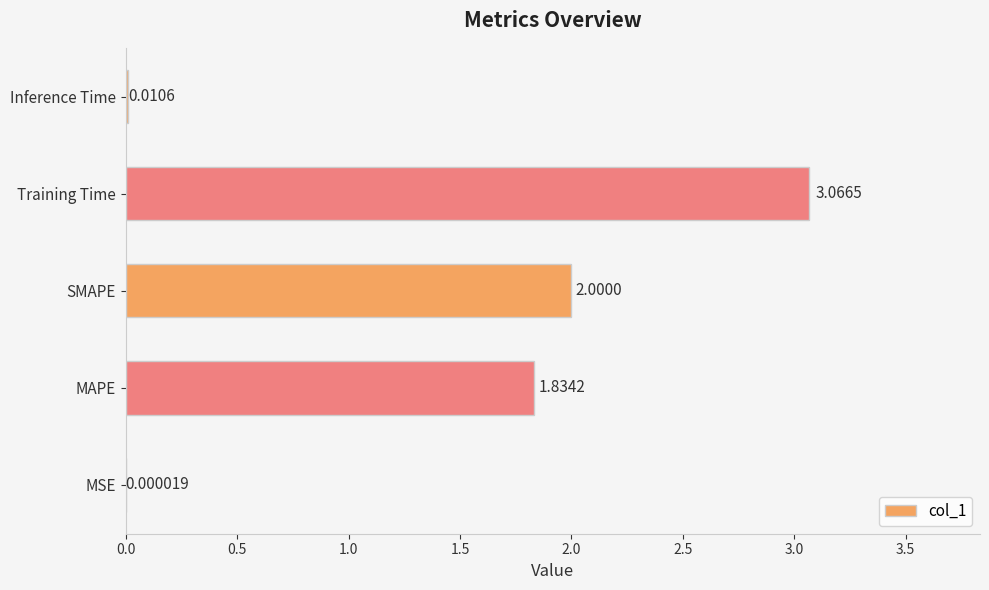

What is the sum of the values at MAPE and Training Time?

4.9